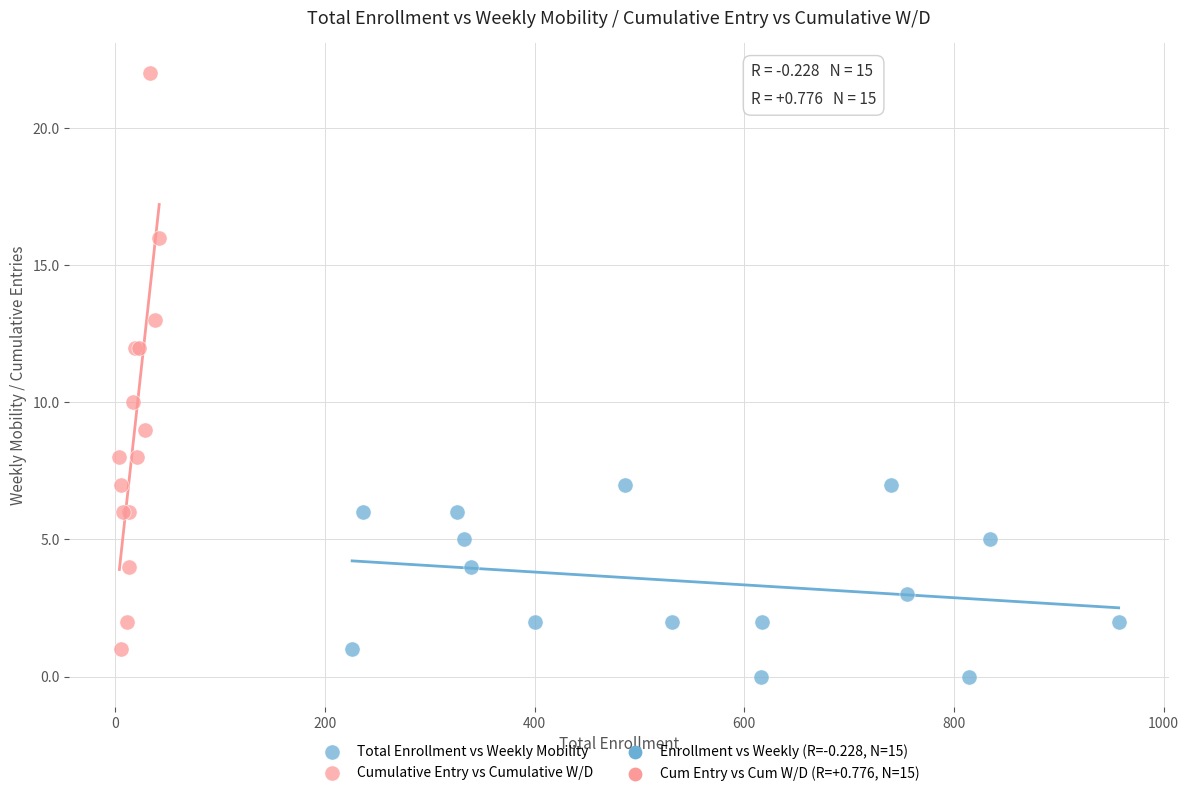

Which series has the widest spread of Y values?

Cumulative Entry vs Cumulative W/D